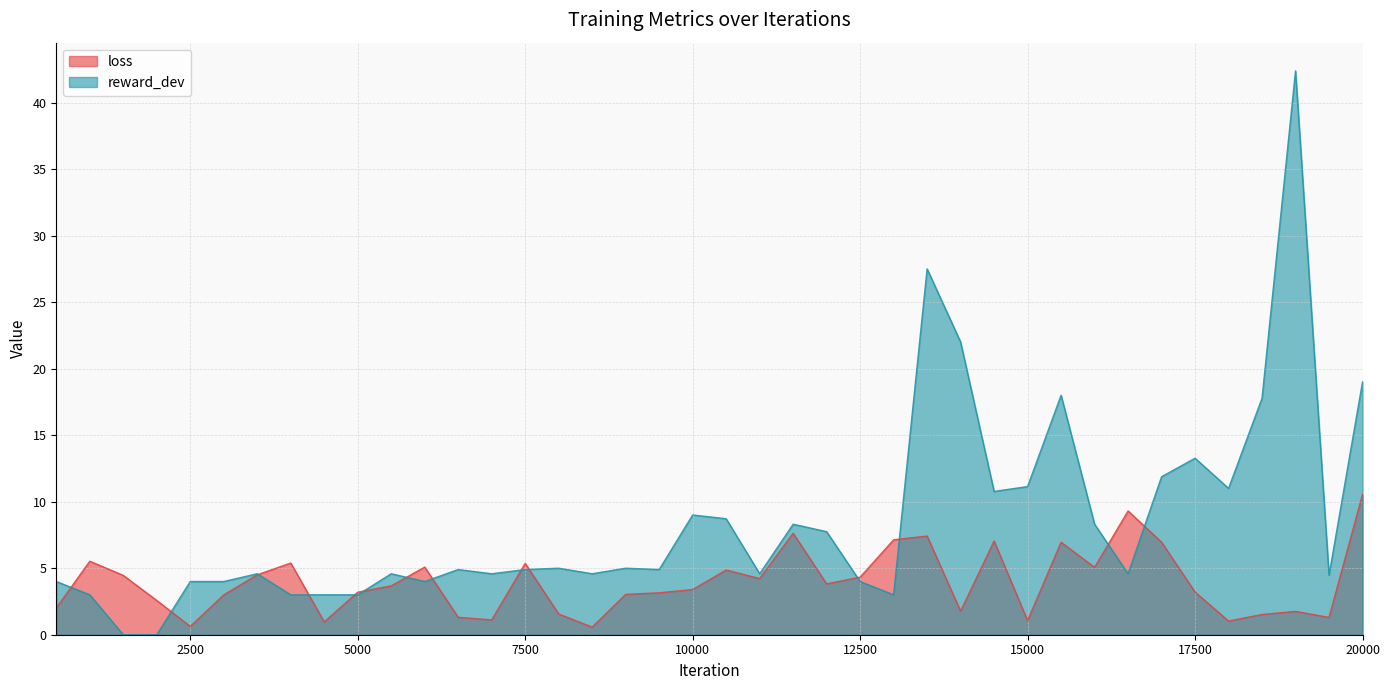

Where is the first local minimum for reward_dev?

6000